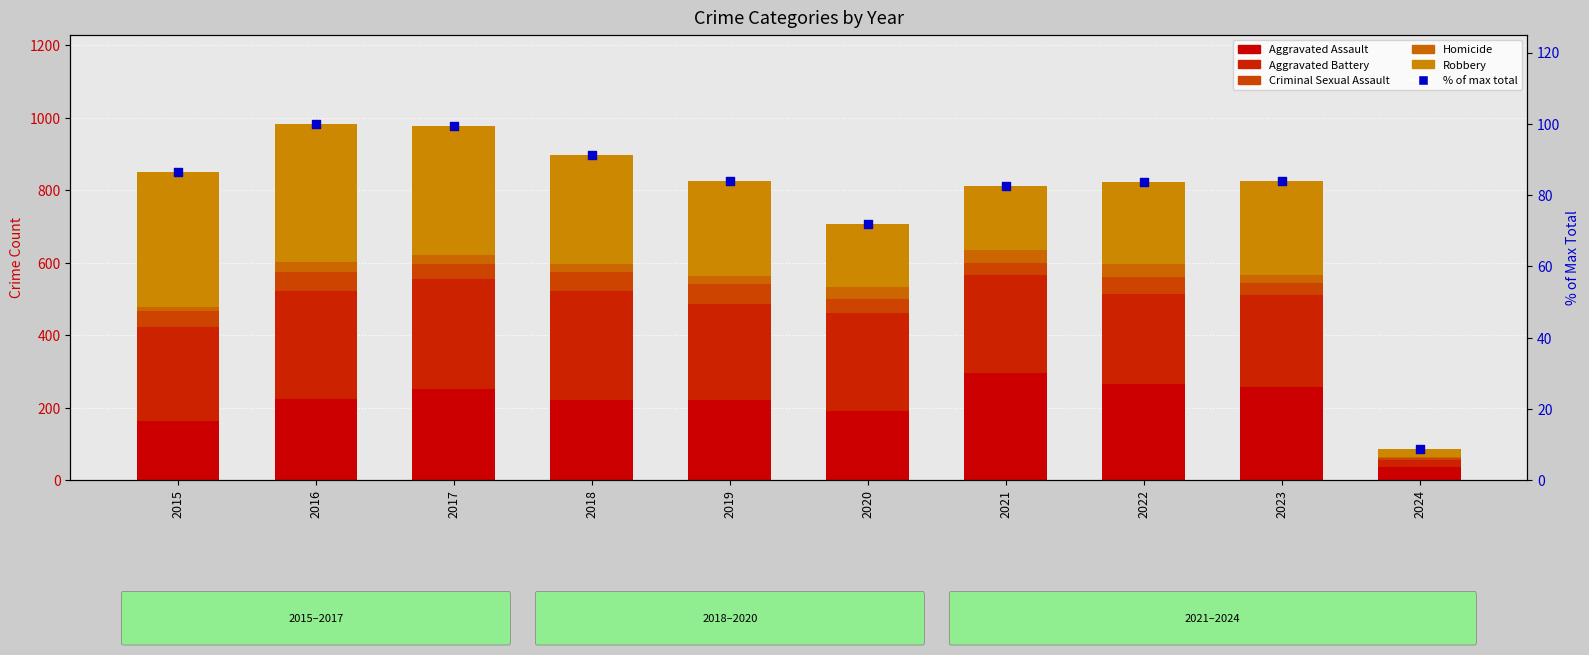

Is the value of Criminal Sexual Assault at 2022 greater than the value of Robbery at 2017?

No